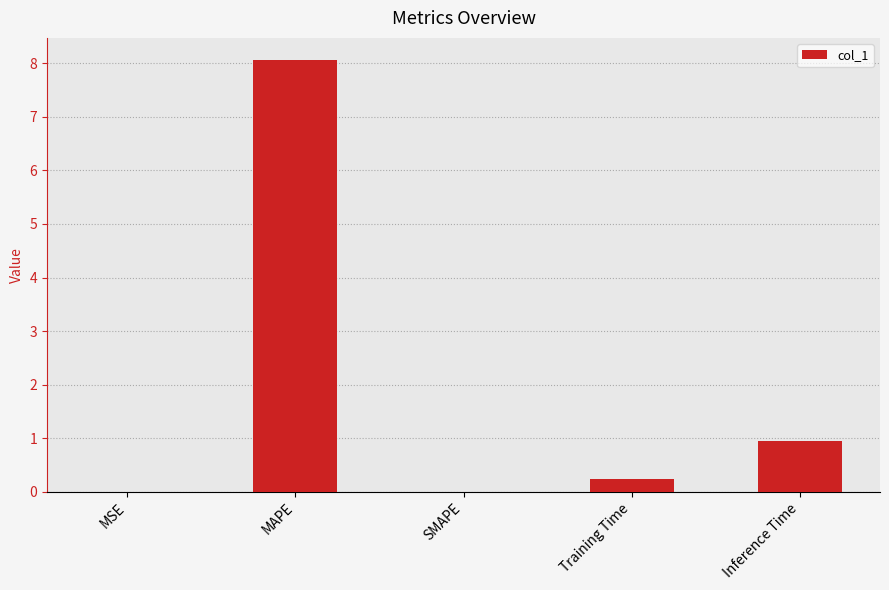

What is the sum of all values?

9.3